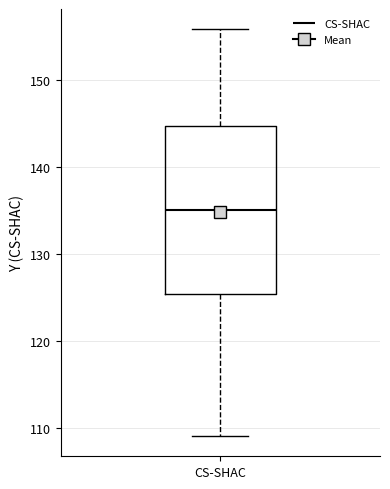

Where is the lower edge of the box for CS-SHAC on the y-axis? The values are not printed on the chart, so give them approximately, as read against the axis.

125